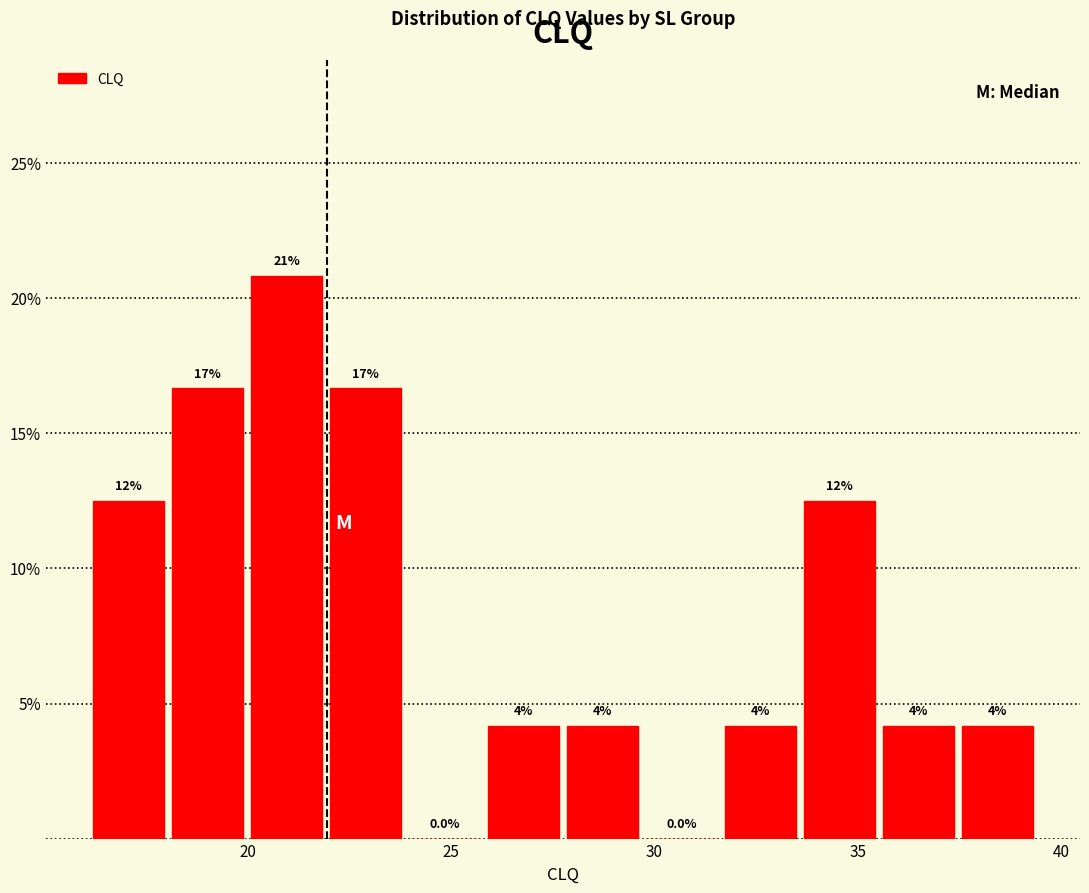

Read against the x-axis, roughly where is the centre of the tallest bar?

21.0